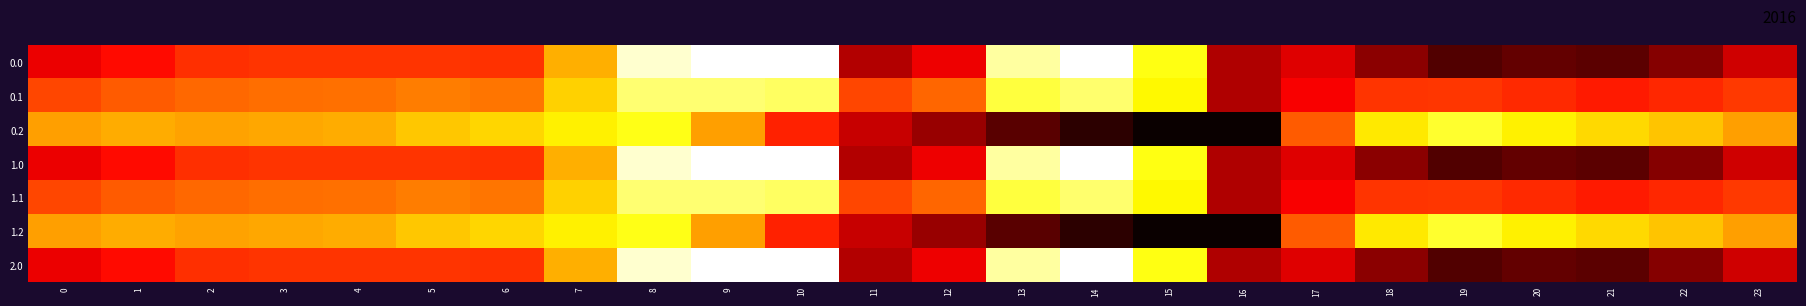

What is the total value across all series at 8?

-648.6